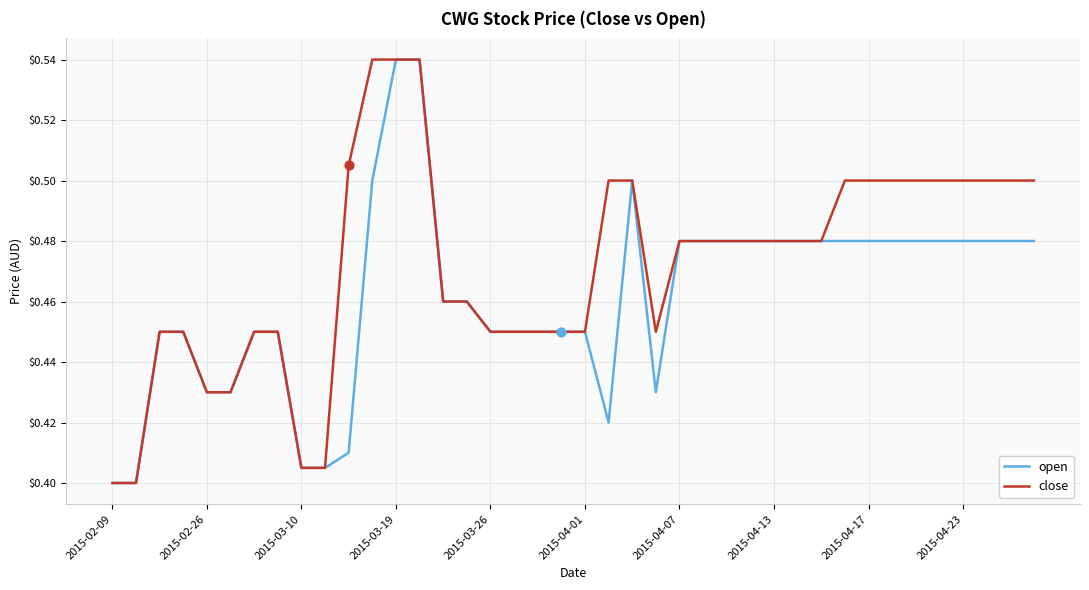

Which series has the largest total across all categories?

close